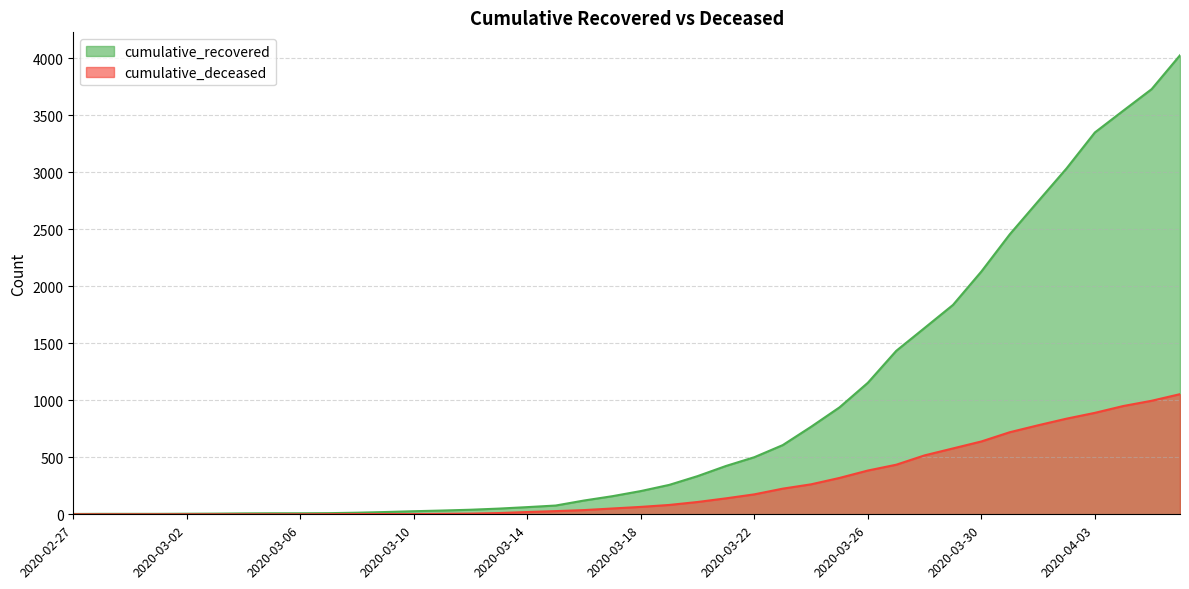

Is it true that cumulative_deceased equals 17 at 2020-03-17?

False